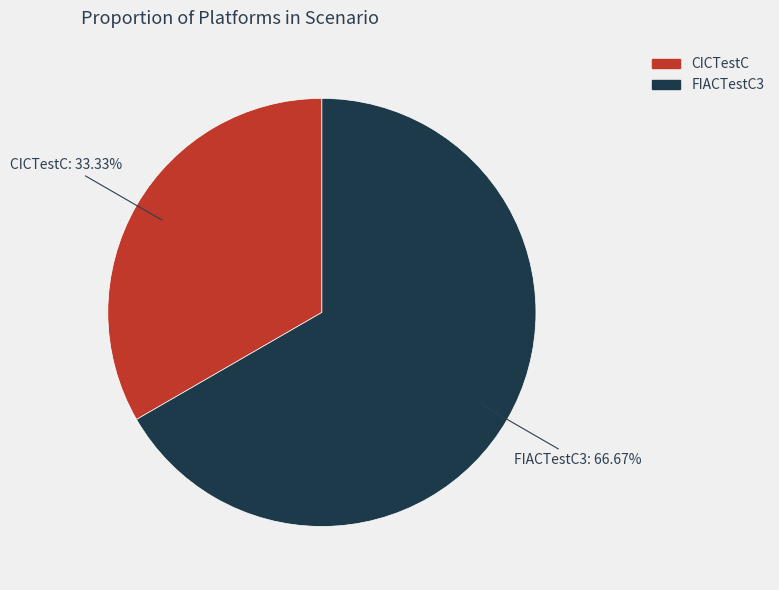

How many slices are in this pie chart?

2